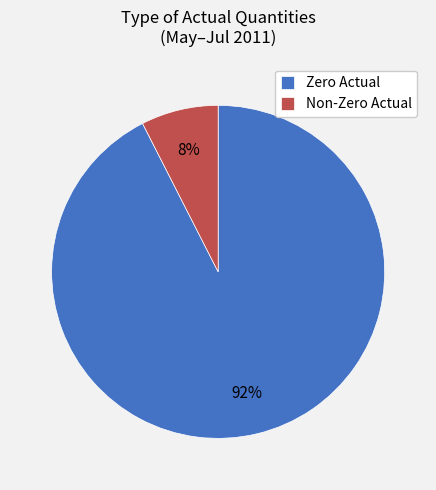

What percentage is the Non-Zero Actual slice, to the nearest percent?

8%